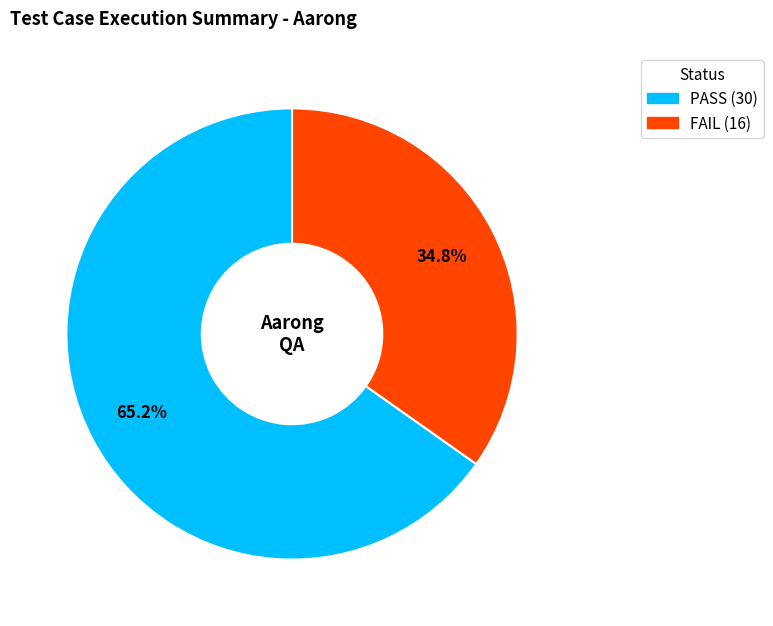

Does any single category account for the majority?

Yes